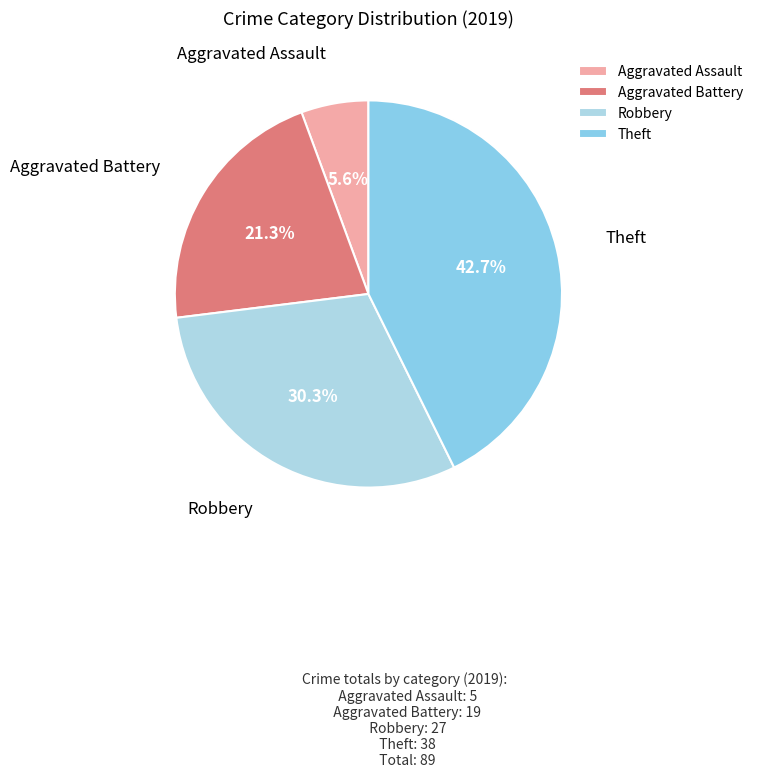

Does any single category account for the majority?

No